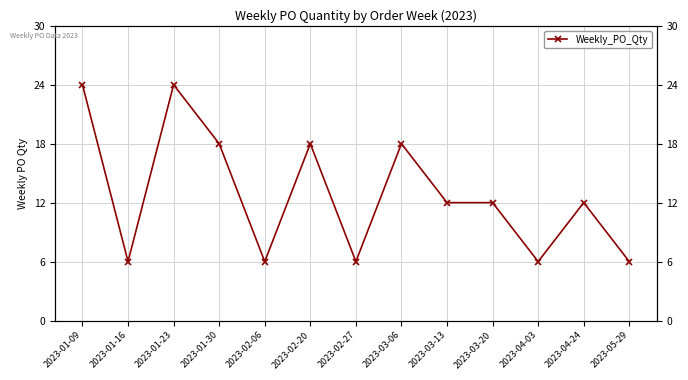

How many values are between 6 and 18?

11